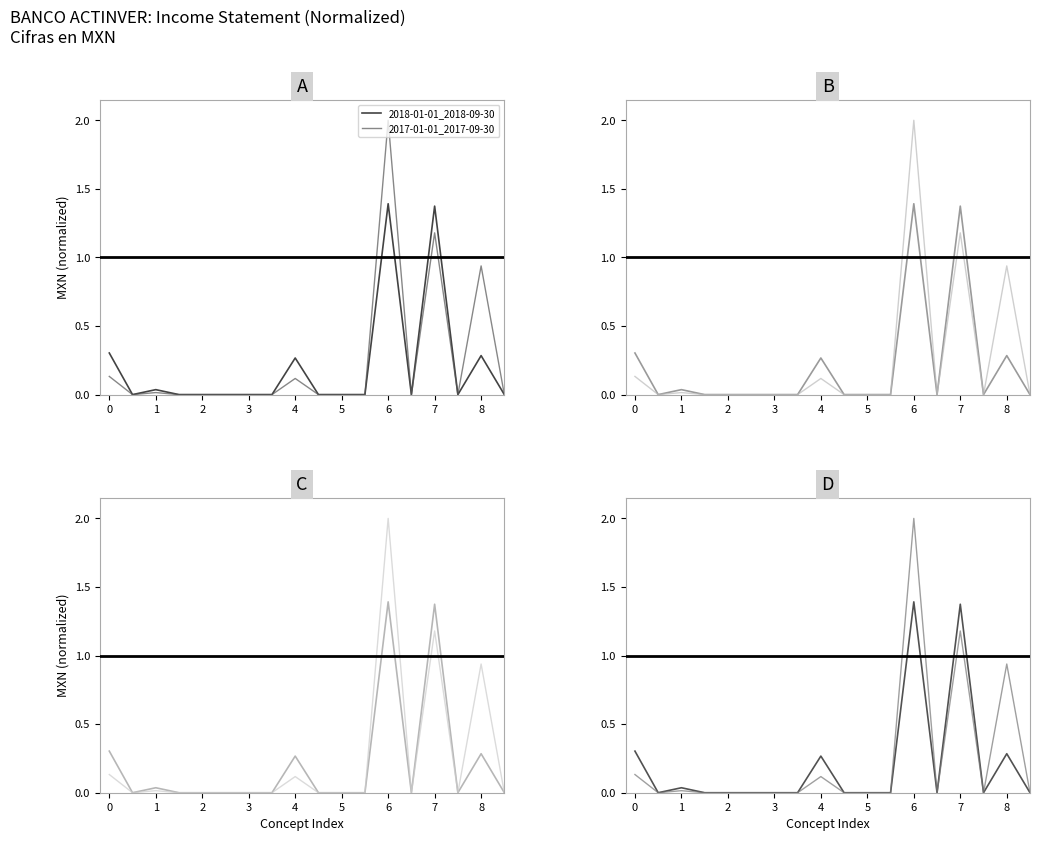

At how many categories does at least one series exceed 0?

6